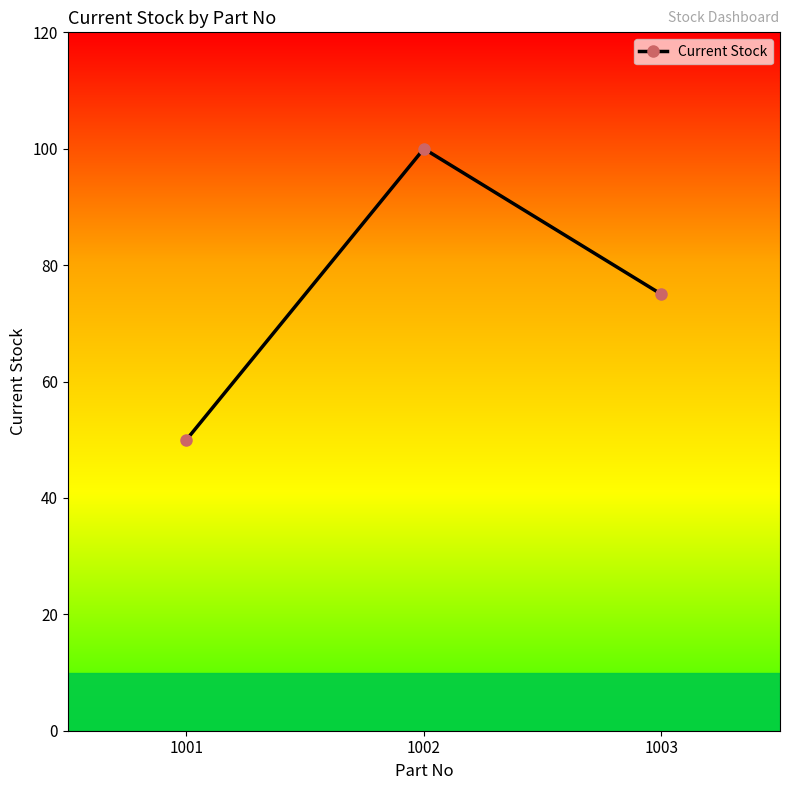

List the labels in order of value, smallest first.

1001, 1003, 1002